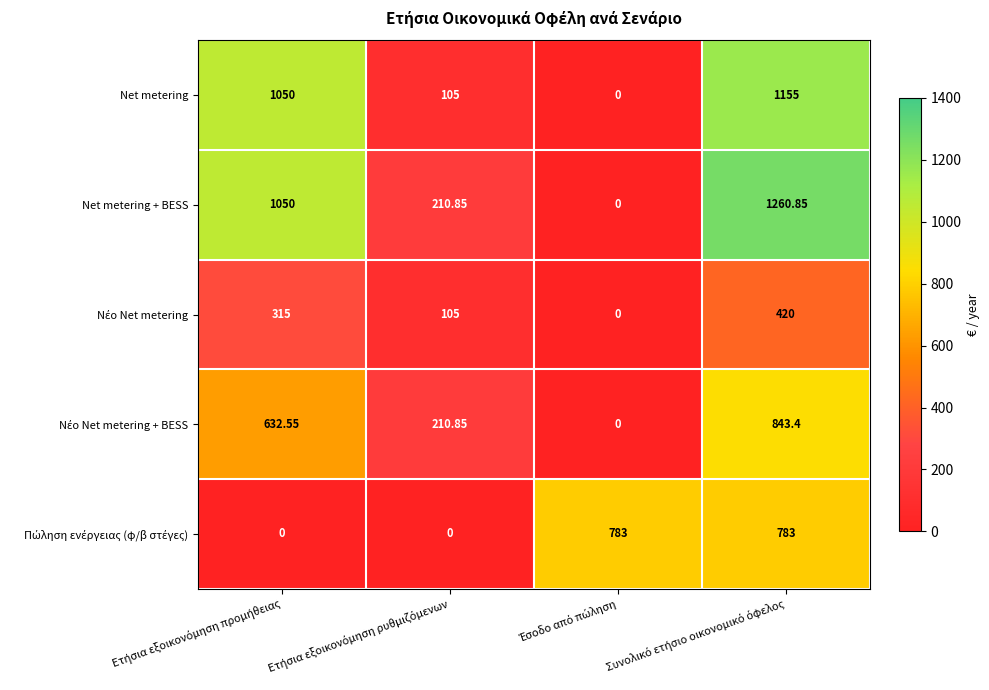

Which series has the widest spread of values?

Net metering + BESS